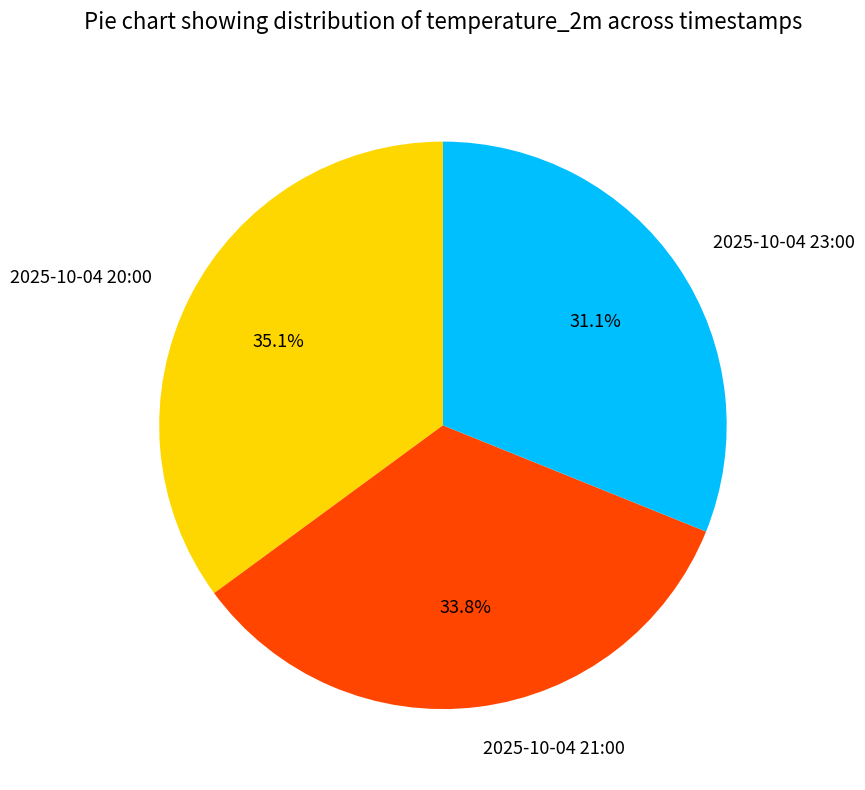

Rank the categories by value from highest to lowest.

2025-10-04 20:00, 2025-10-04 21:00, 2025-10-04 23:00